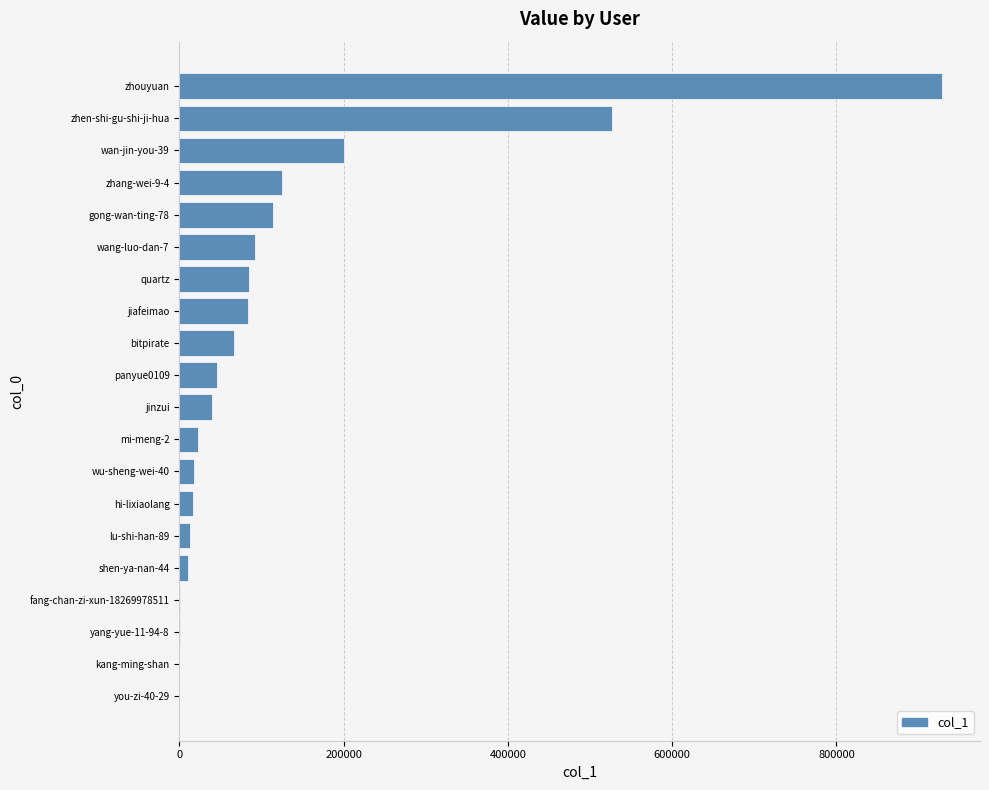

What is the greatest value displayed?

928372